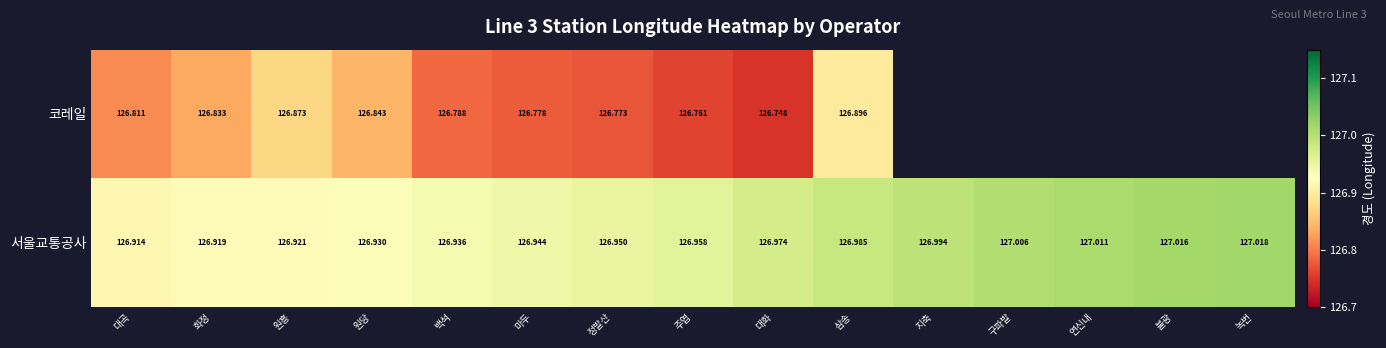

At which label does 서울교통공사 reach its minimum?

대곡